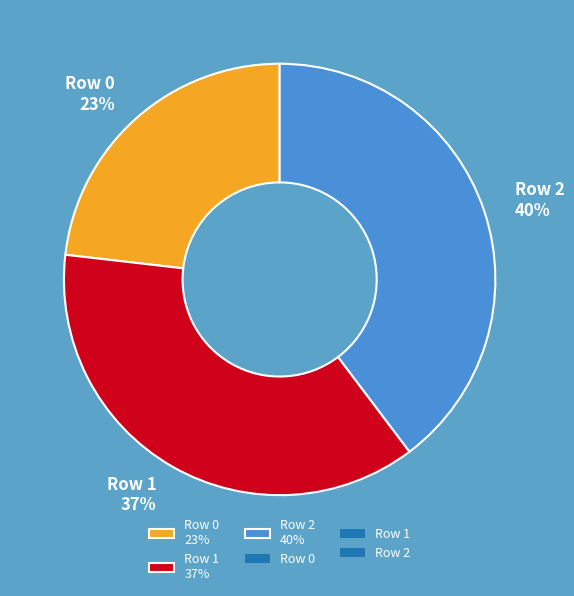

Is it true that Row 0 is 23% of the pie?

True